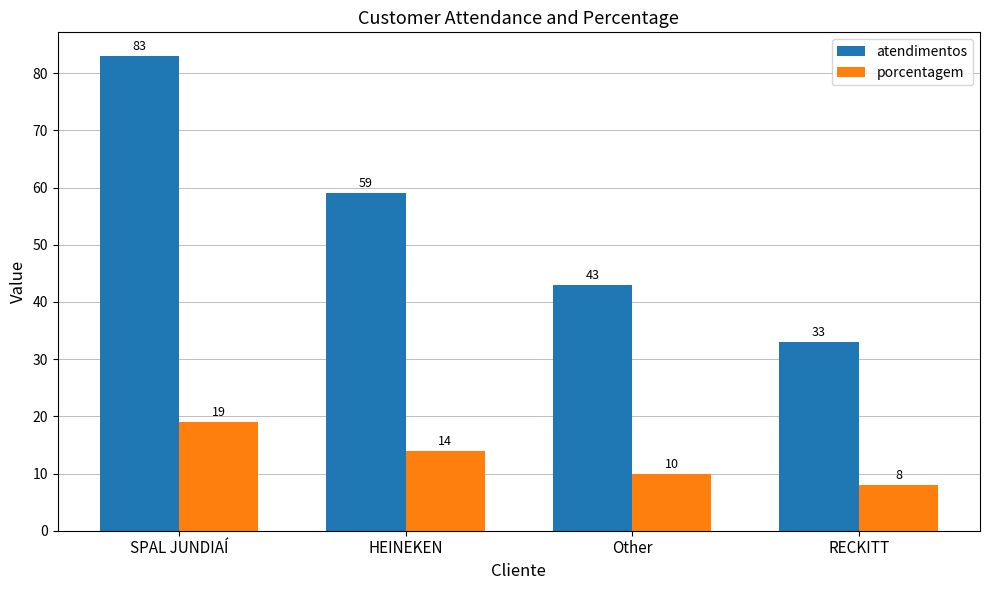

Read the porcentagem value at RECKITT, to the nearest 10.

10